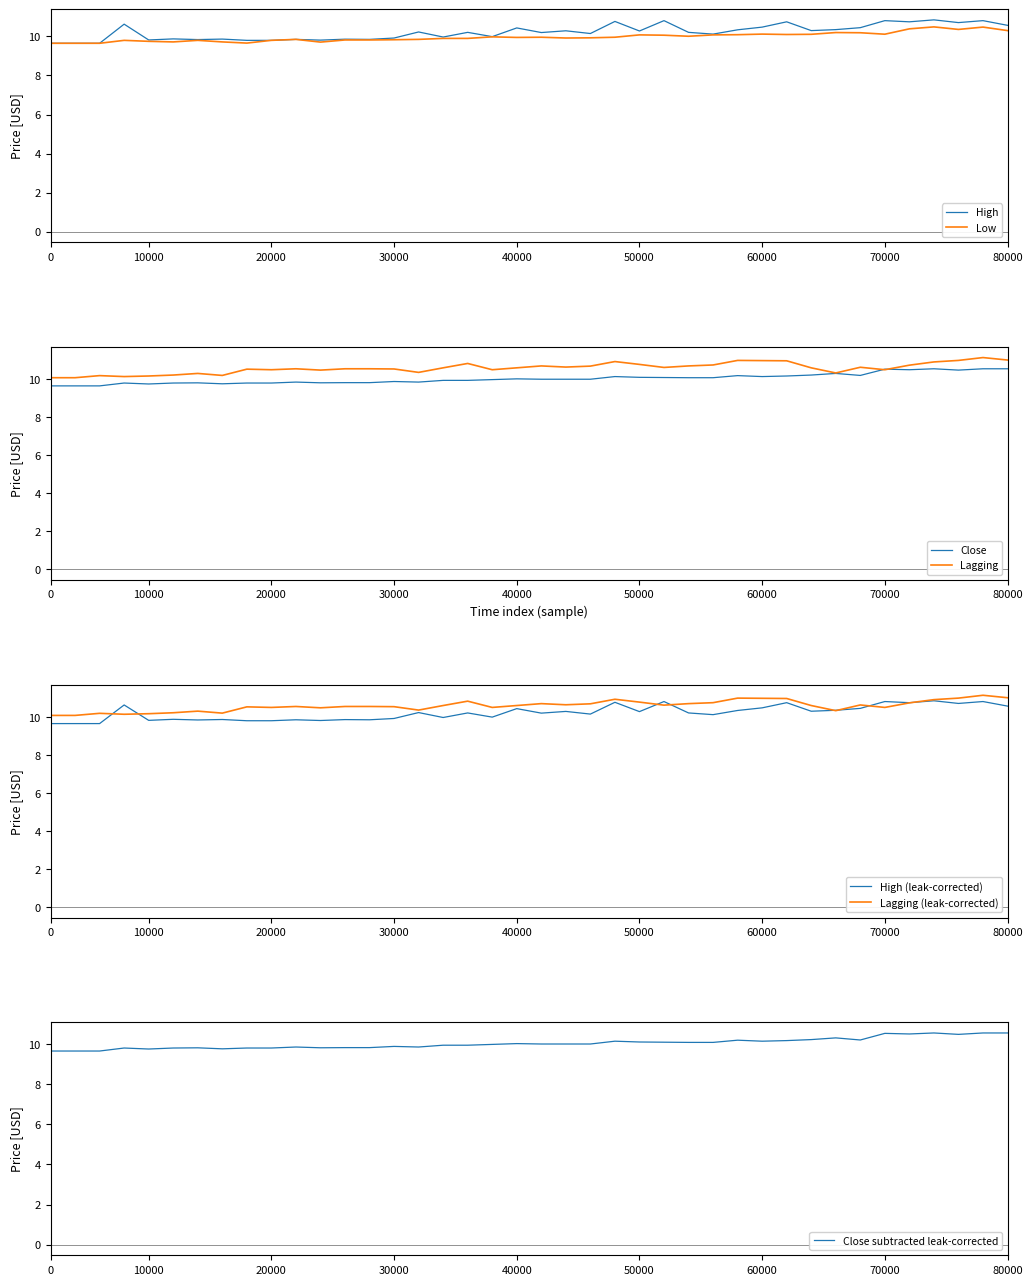

What is the value of the Lagging point at the 12th from the left?

10.5